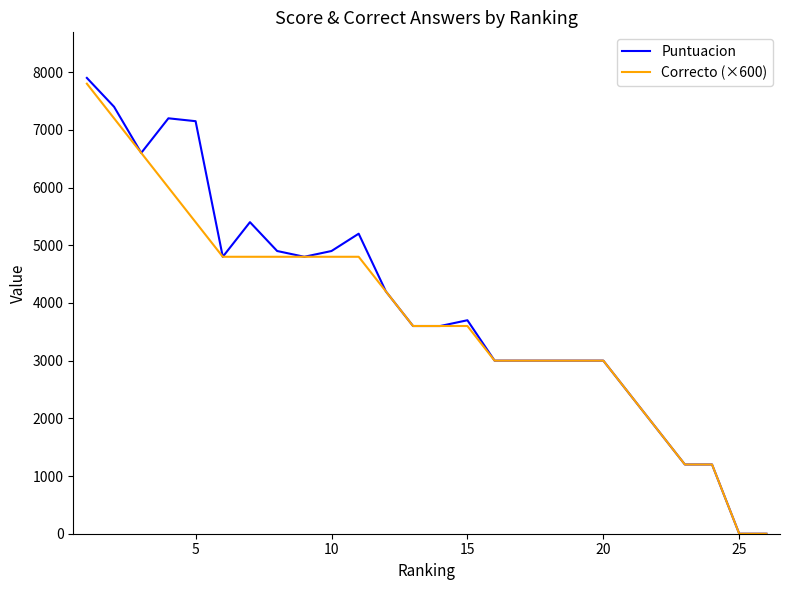

What is the maximum value shown in the chart?

7900